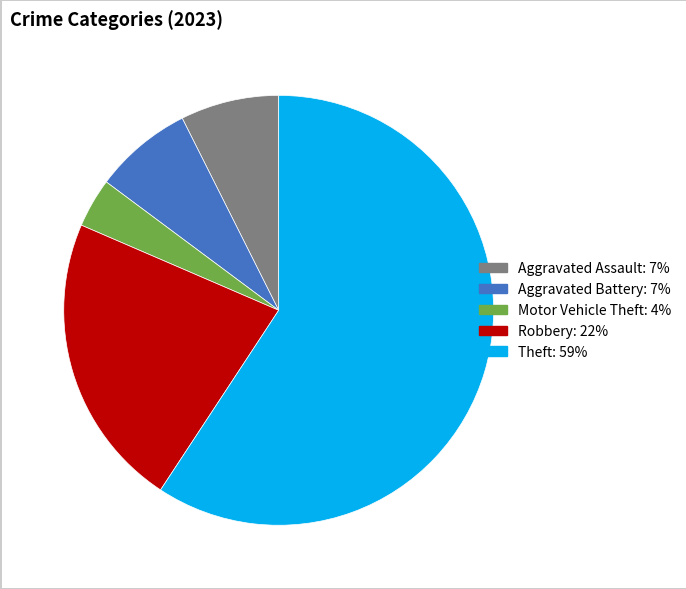

Does any single category account for the majority?

Yes